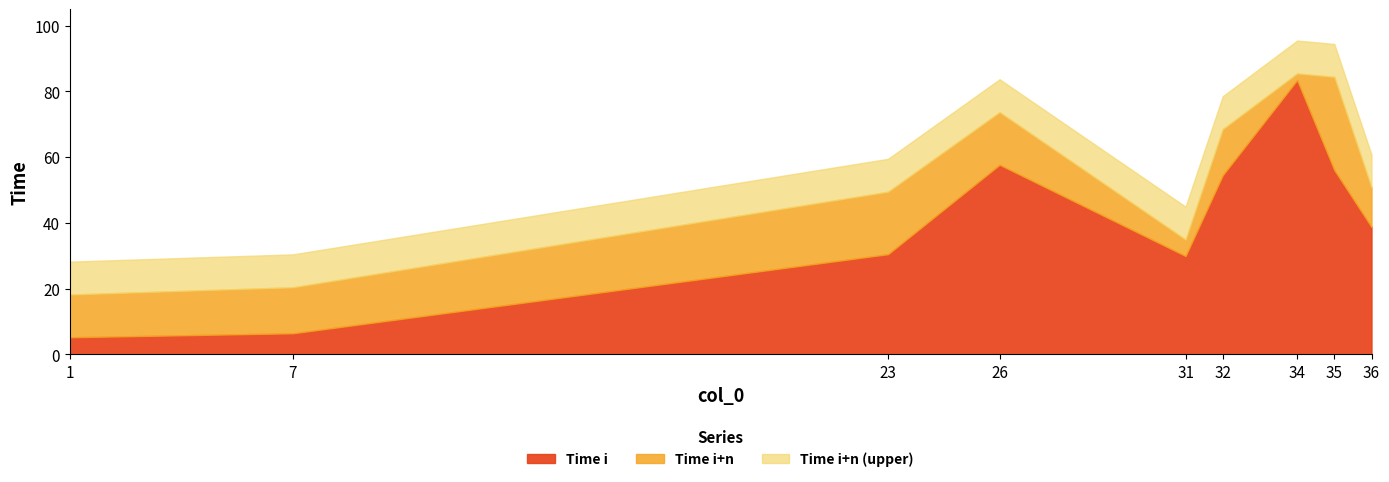

Does the chart have visible grid lines?

No